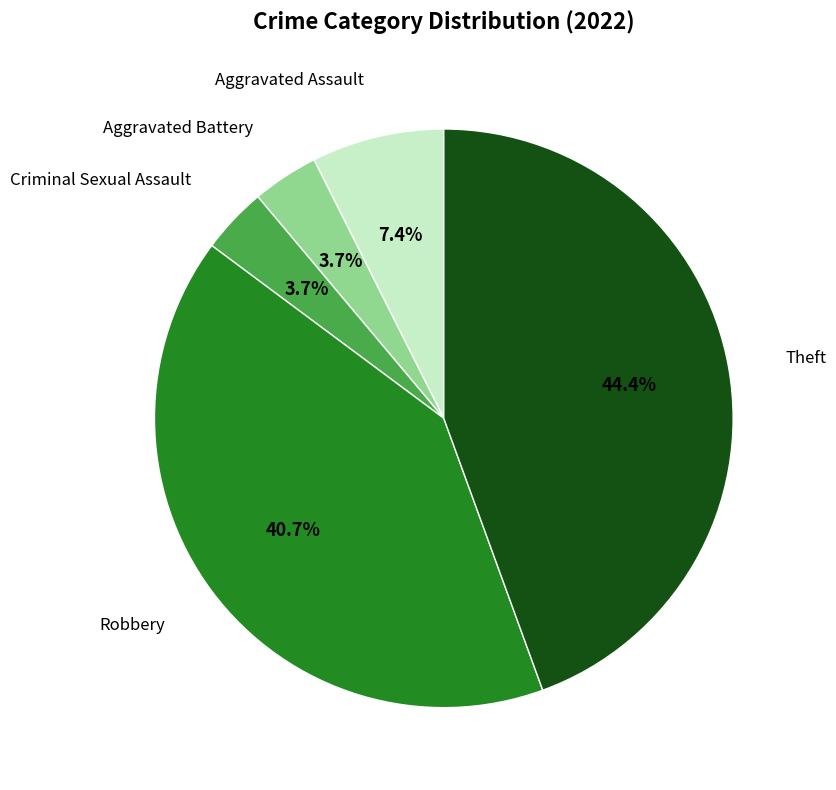

To the nearest percent, what is the average slice percentage?

20%